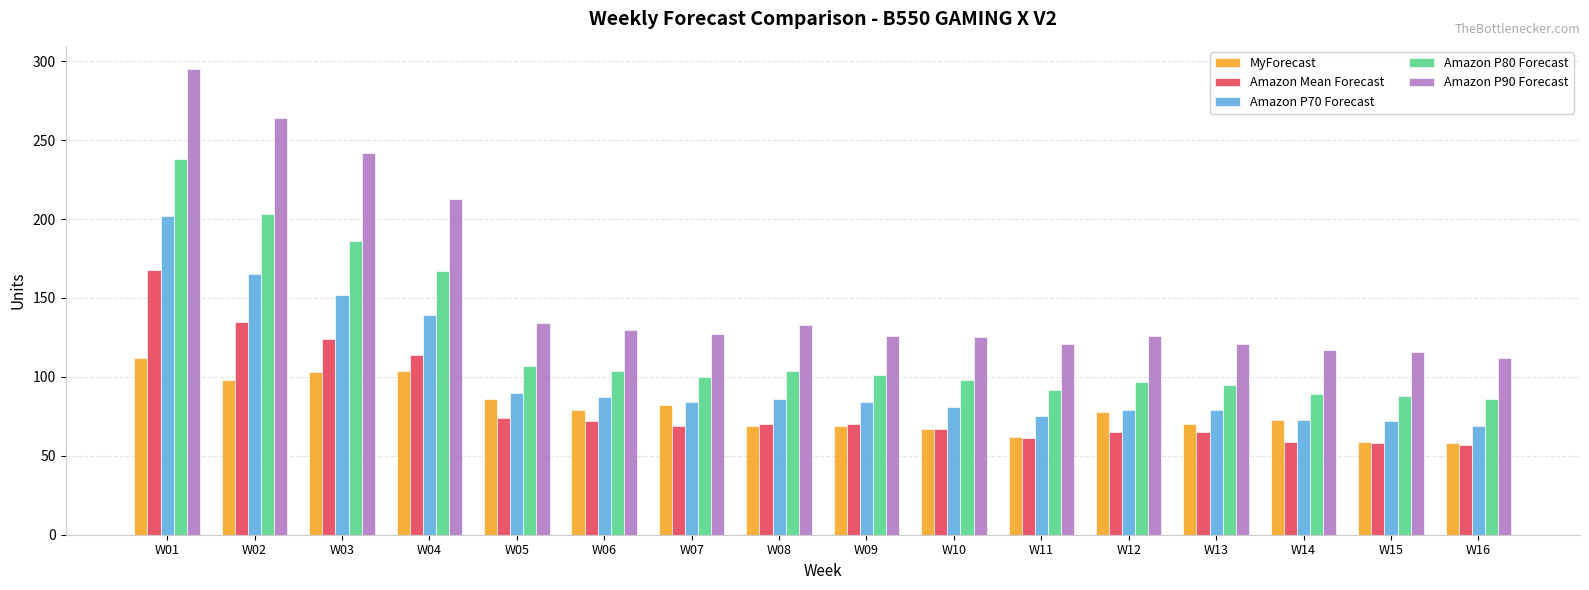

What is the difference between the highest and lowest values at W08?

64